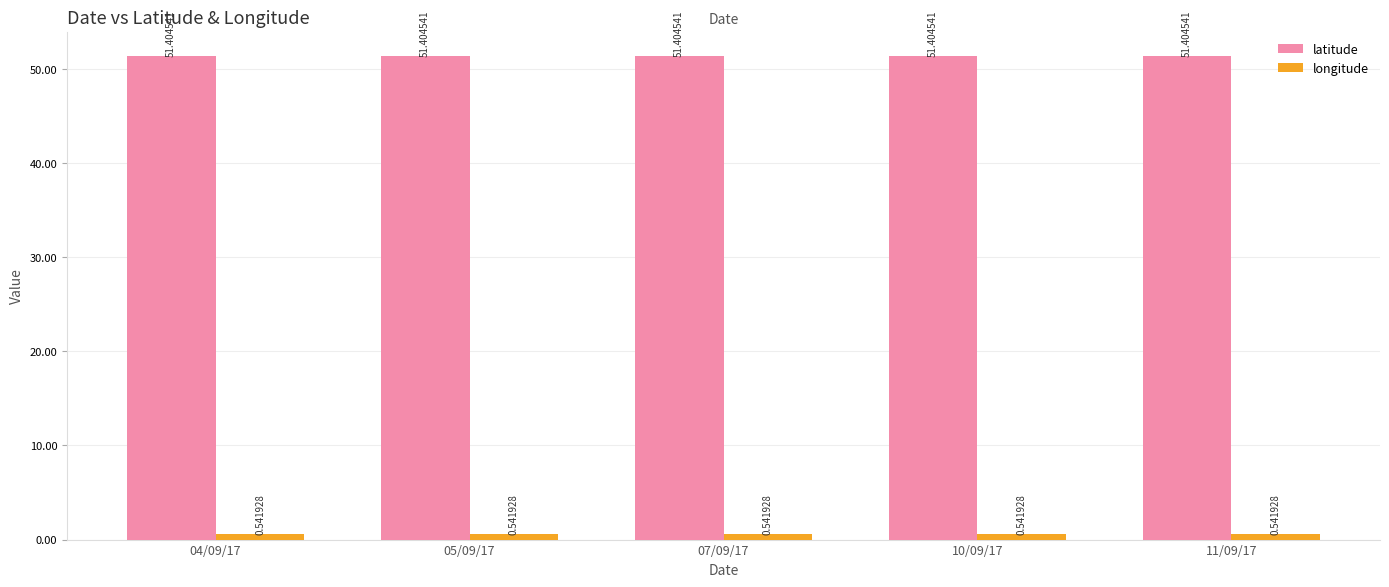

What is the total value across all series at 04/09/17?

51.9